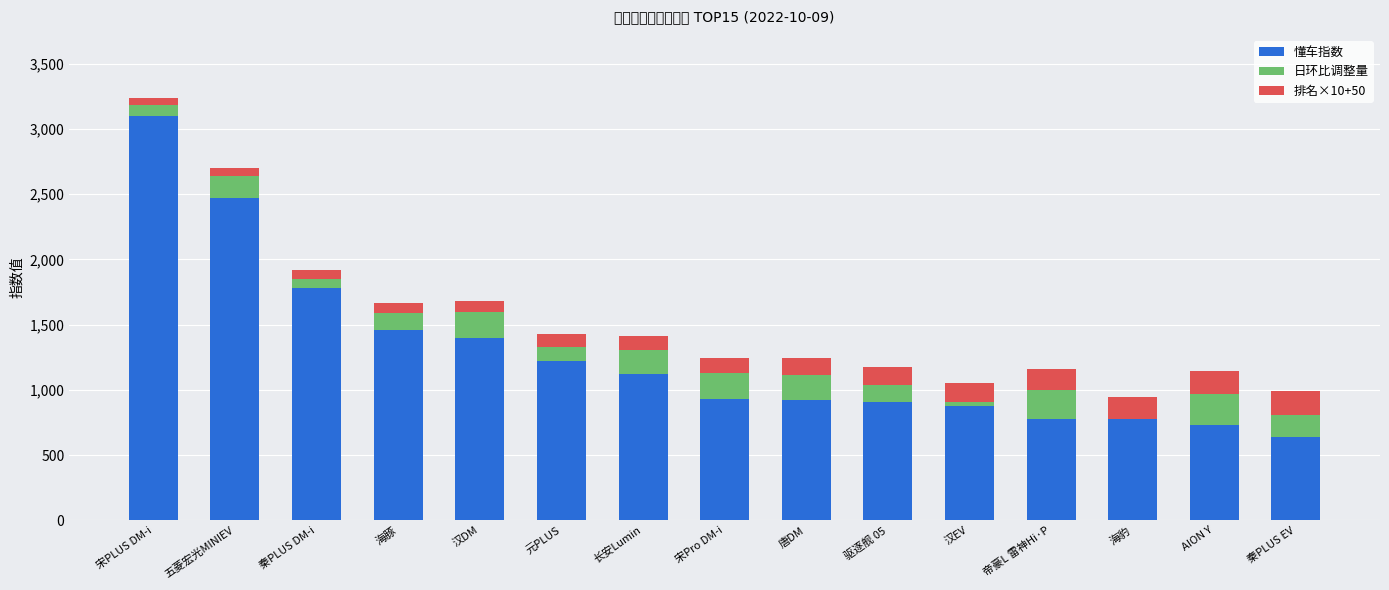

True or false: 懂车指数 has a value of 778.1 at 海豚.

False